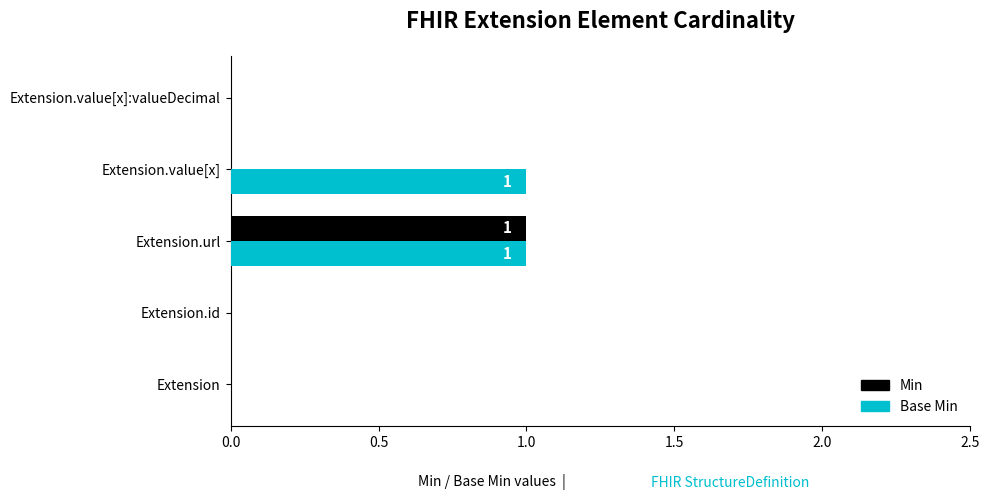

Which series changed the most between Extension.value[x] and Extension.value[x]:valueDecimal?

Base Min